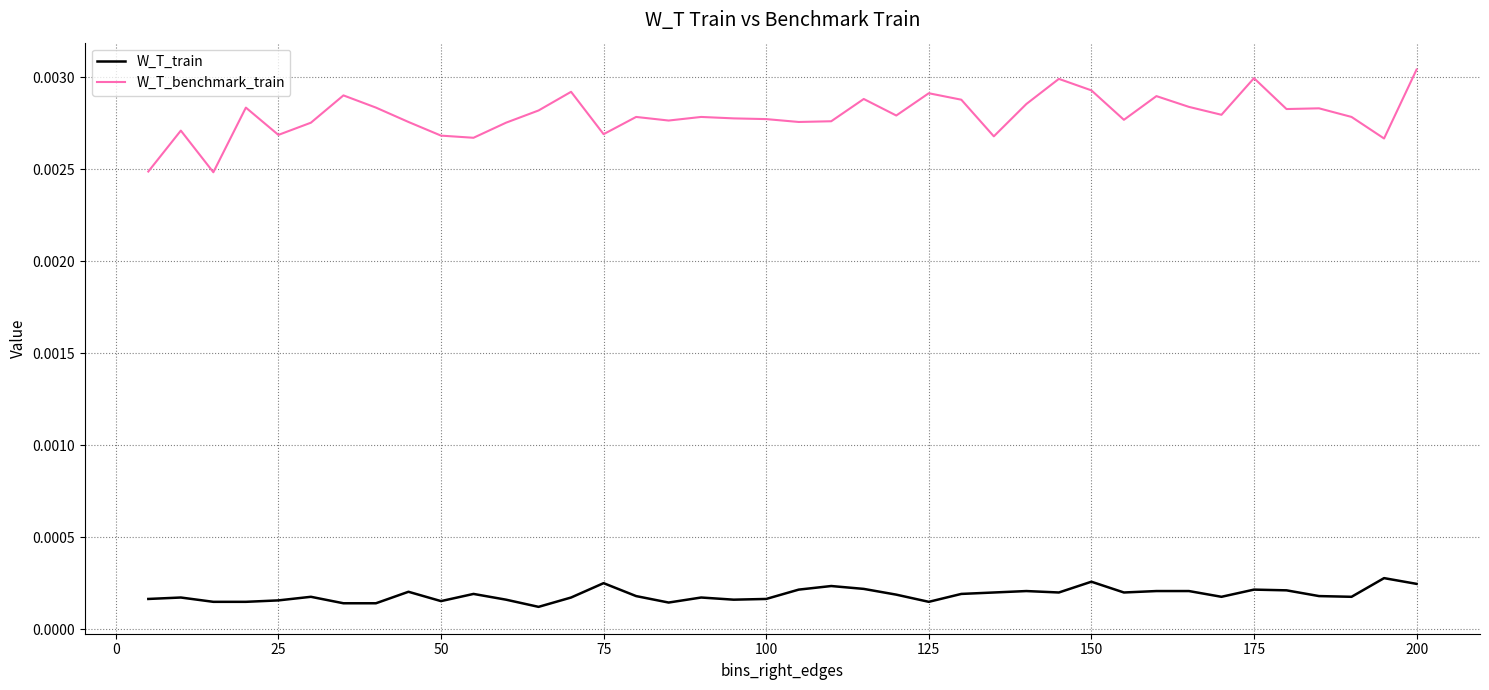

List the series in order of their peak value, highest first.

W_T_benchmark_train, W_T_train